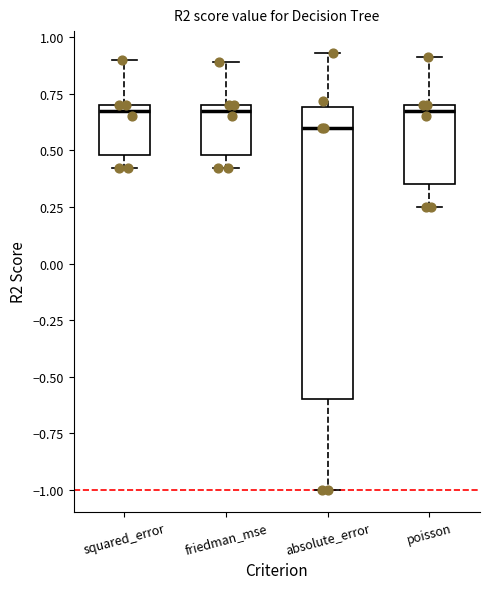

Which box is the tallest, from its lower edge to its upper edge?

absolute_error